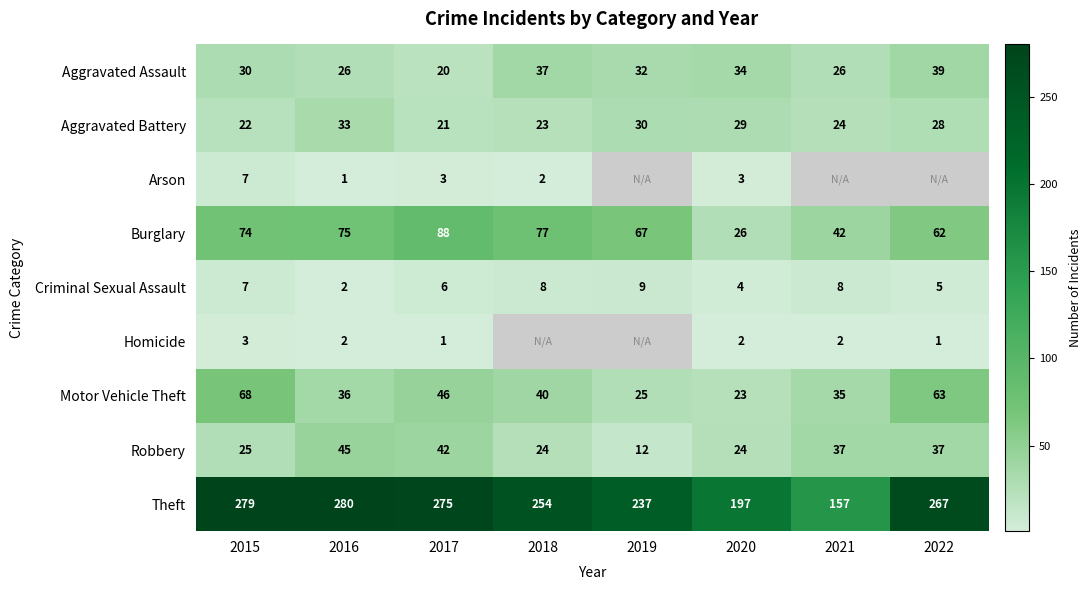

What is the minimum value shown in the chart?

1.0